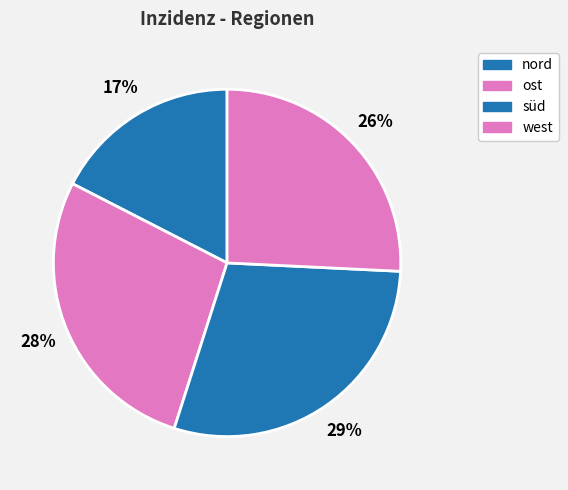

How many slices are in this pie chart?

4